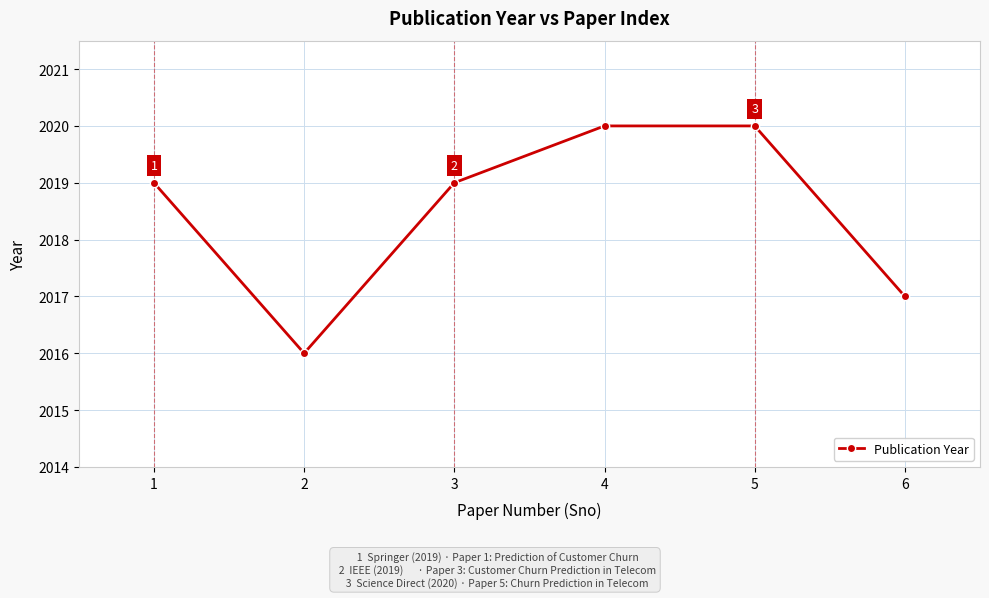

Is it true that the value at 5 is 2020?

True